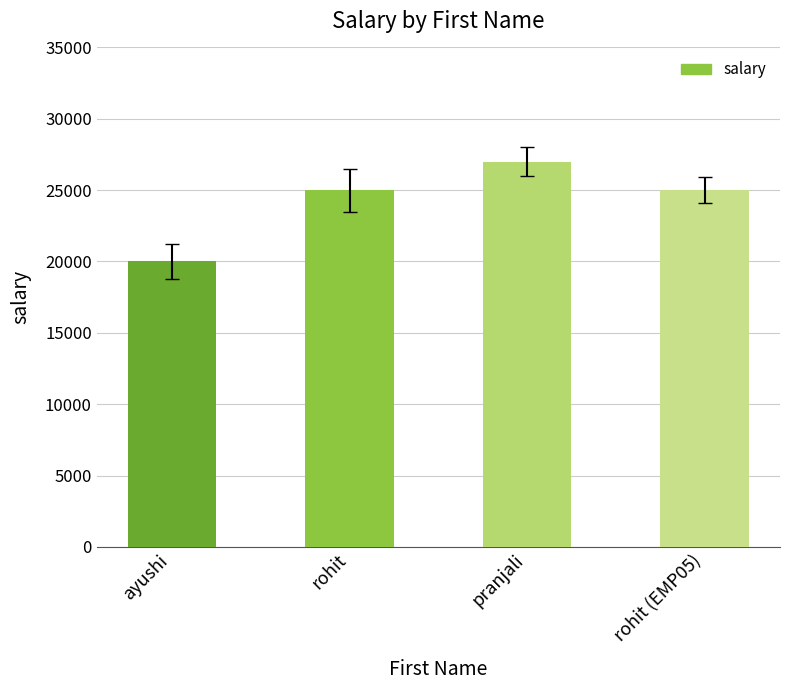

Are the bars grouped side by side (vs. stacked)?

No